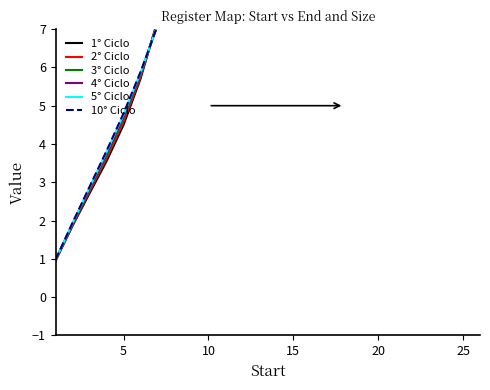

What is the difference between the maximum and minimum values in the 1° Ciclo series?

25.0